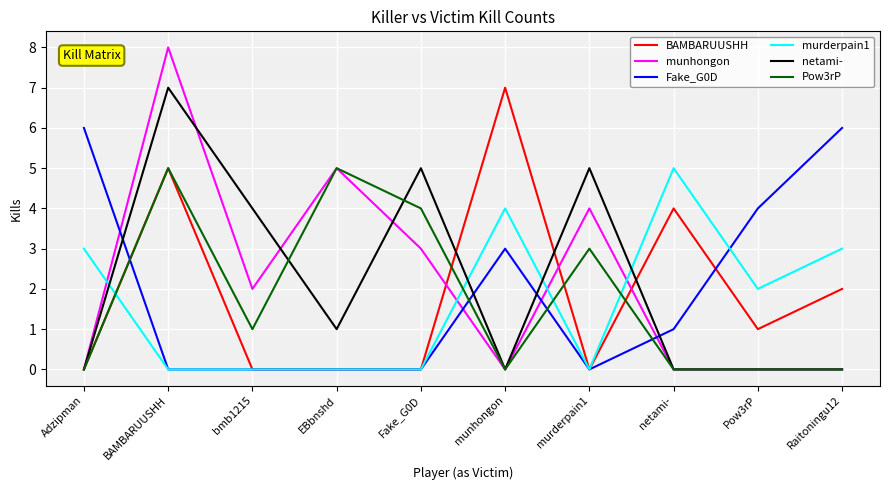

What is the difference between the munhongon values at BAMBARUUSHH and EBbnshd?

3